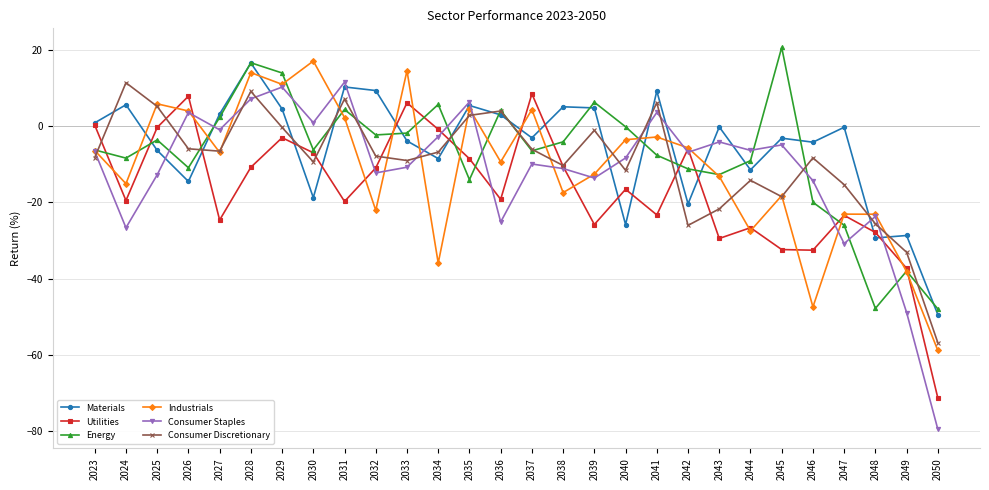

What is the sum of all Industrials values?

-309.5